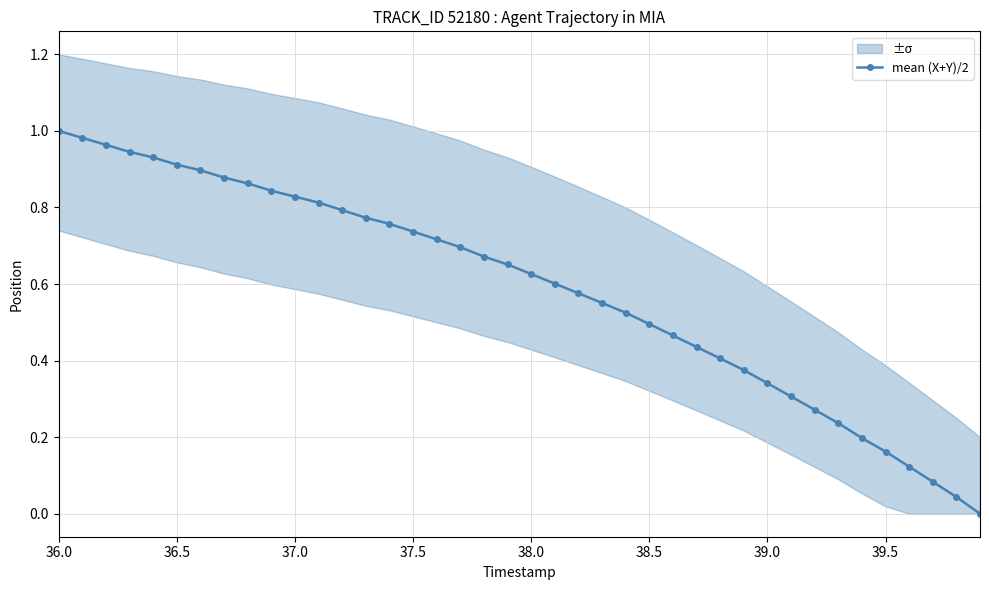

How many values in the mean (X+Y)/2 series exceed 0?

39